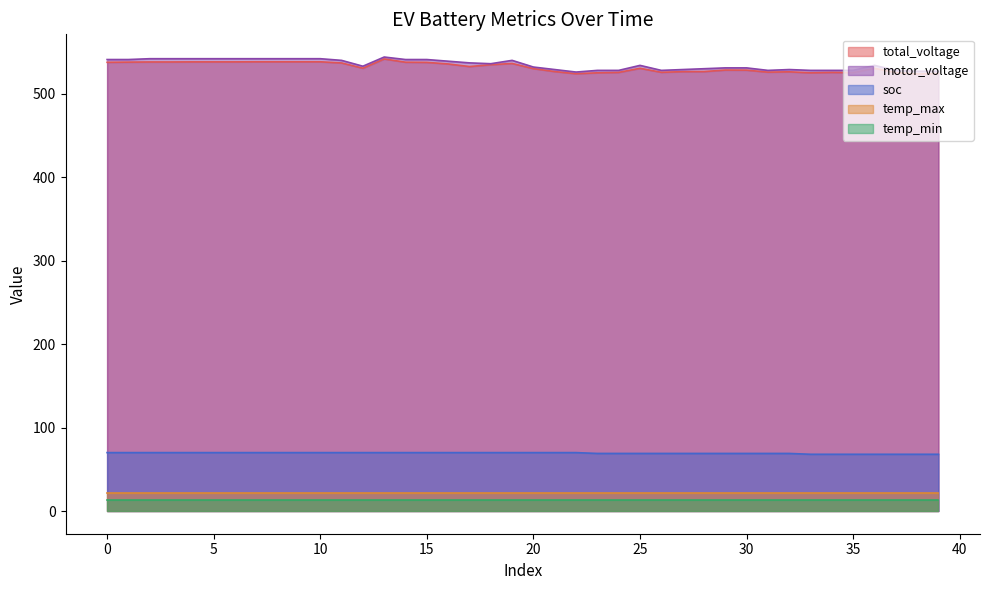

Where is the first local maximum for total_voltage?

13